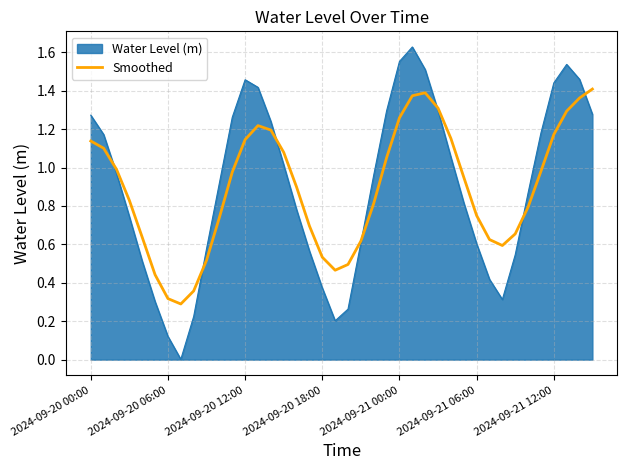

Rank the series by their maximum value, from highest to lowest.

Water Level (m), Smoothed